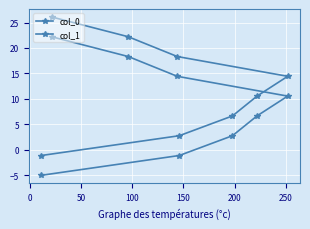

How many values in col_1 are below zero?

1